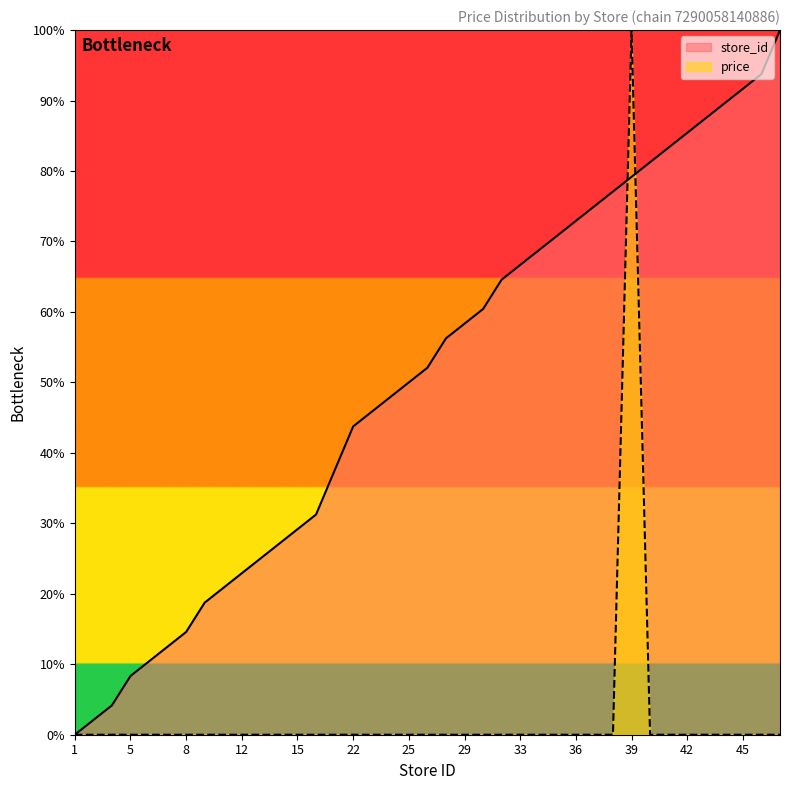

The value of store_id at 37 is 75.0. True or false?

True